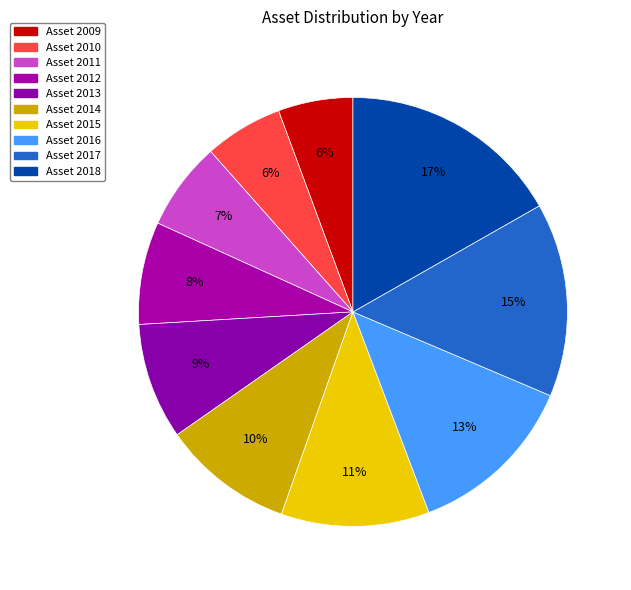

Count the number of slices in the pie.

10